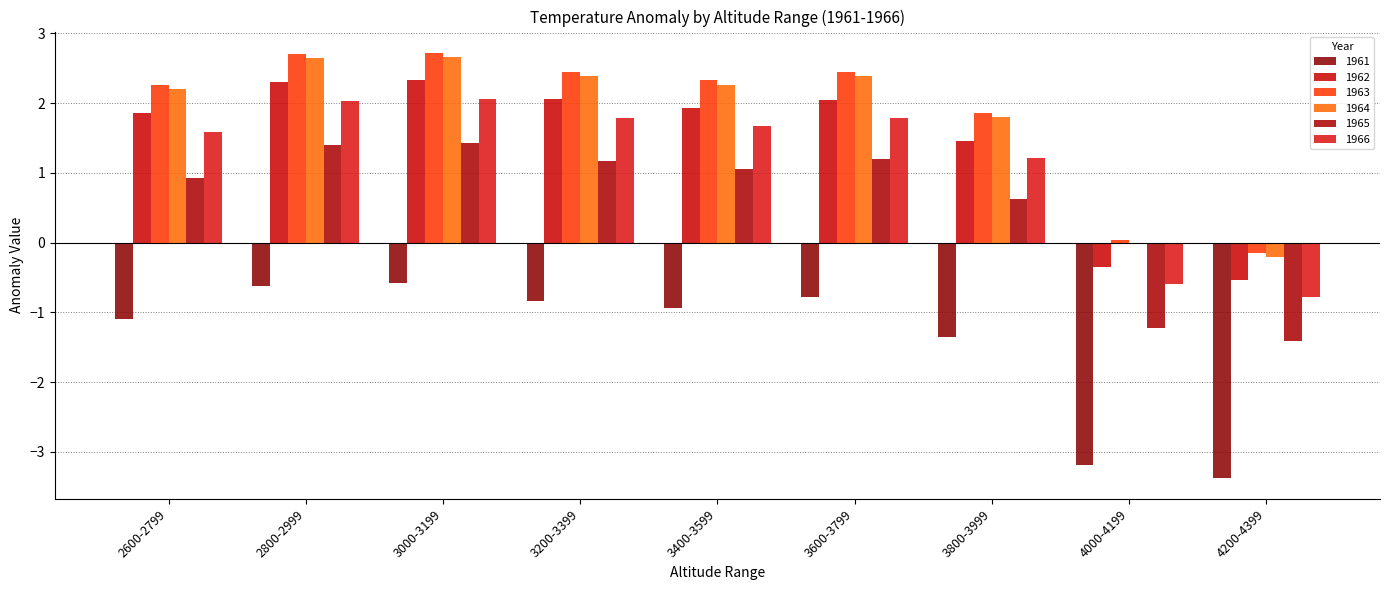

What is the label of the 6th bar from the left?

3600-3799